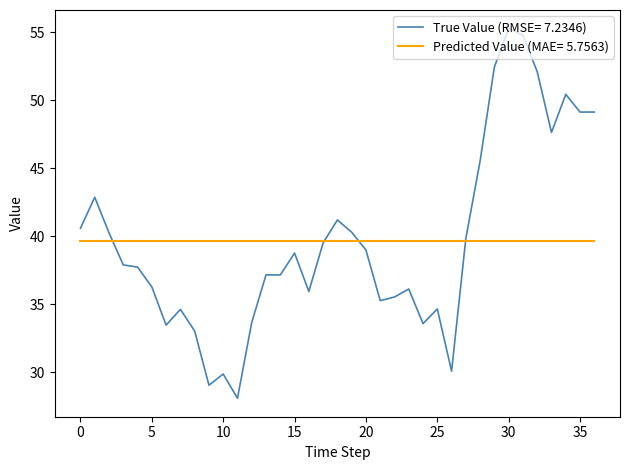

What is the minimum value shown in the chart?

28.1